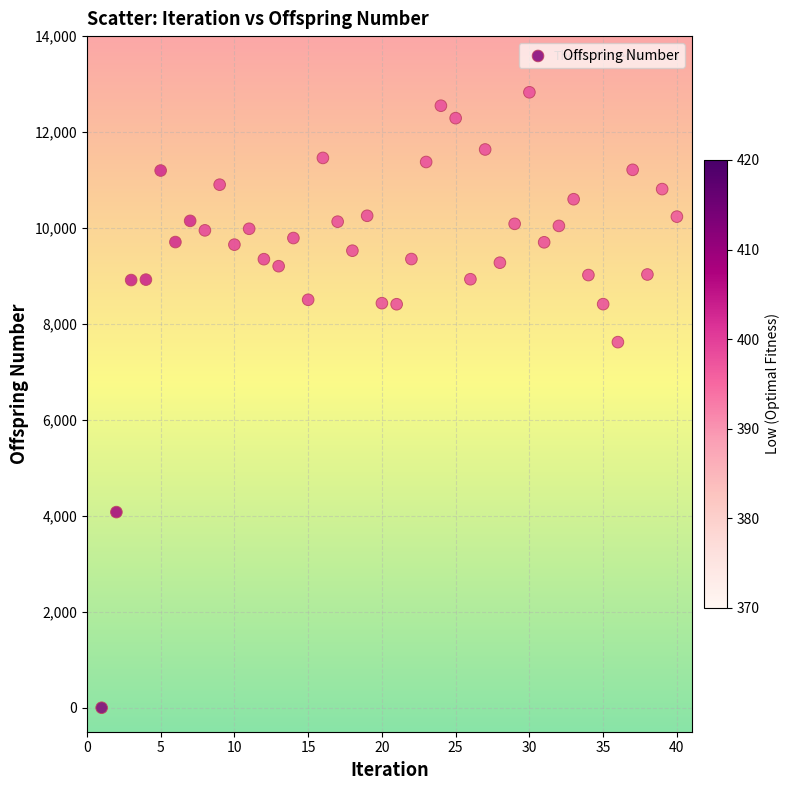

What is the range of Y values (max minus min)?

12829